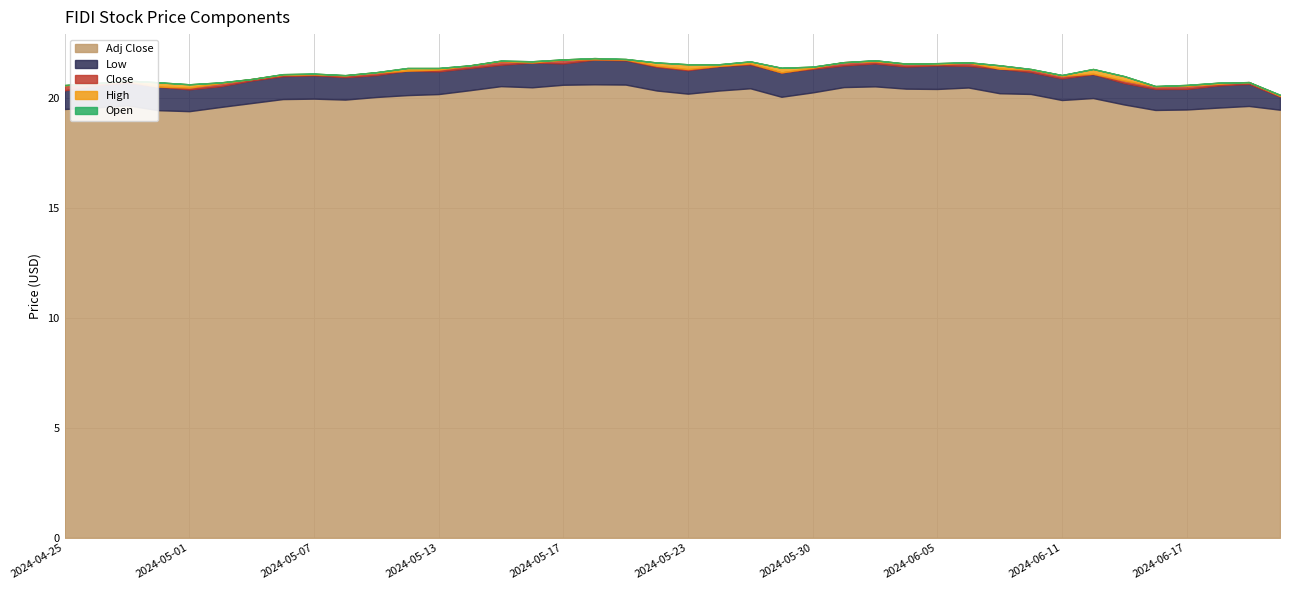

What is the lowest value of the Close series?

20.1